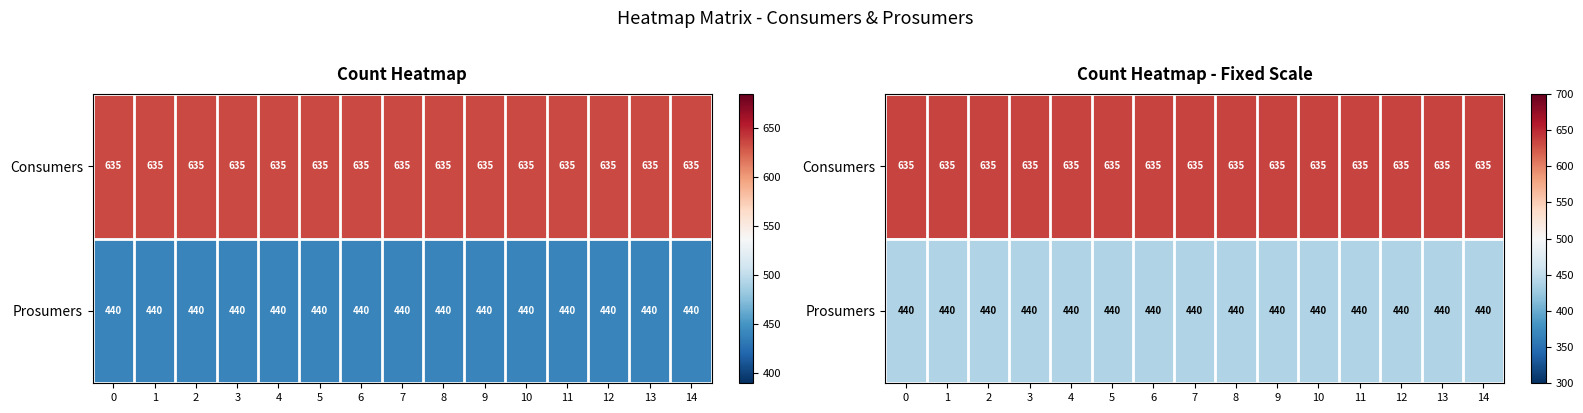

What is the sum of the Consumers values at 8 and 10?

1270